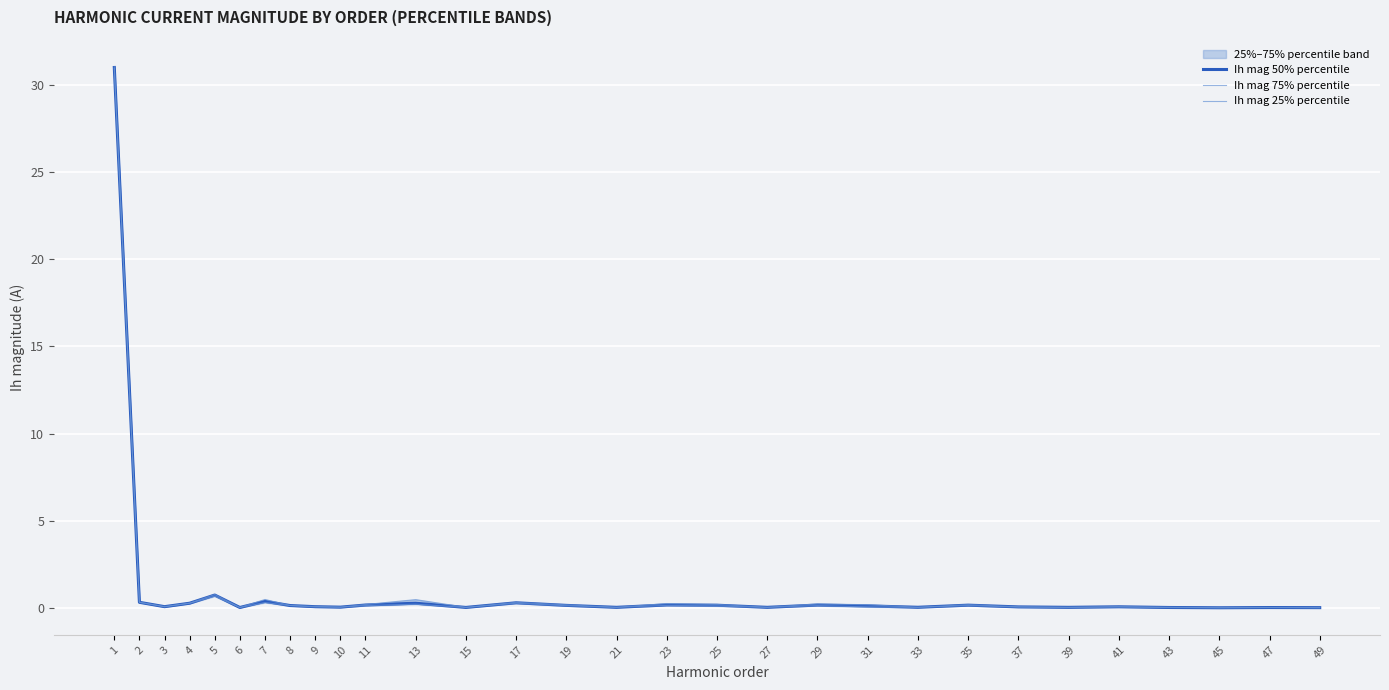

Is the value of Ih mag 50% percentile at 9 greater than the value of Ih mag 25% percentile at 39?

Yes